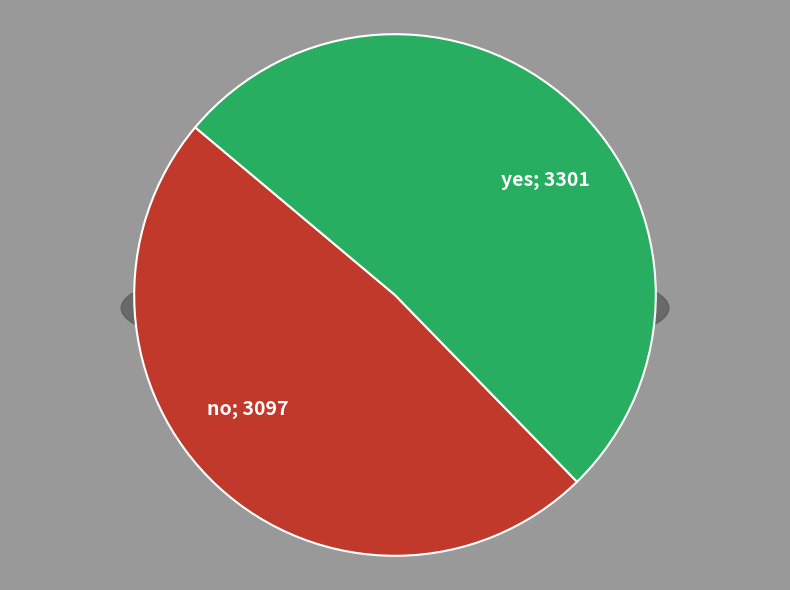

To the nearest percent, what percentage of the pie is no?

48%